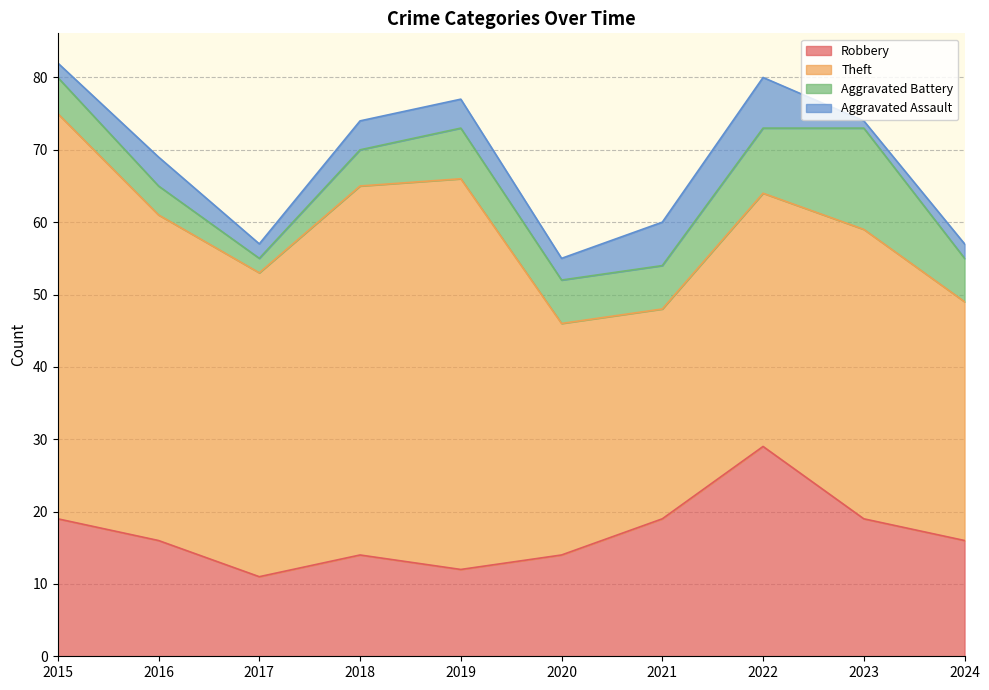

Reading left to right, what are all the values shown in this chart?

Robbery: 19	16	11	14	12	14	19	29	19	16
Theft: 56	45	42	51	54	32	29	35	40	33
Aggravated Battery: 5	4	2	5	7	6	6	9	14	6
Aggravated Assault: 2	4	2	4	4	3	6	7	1	2